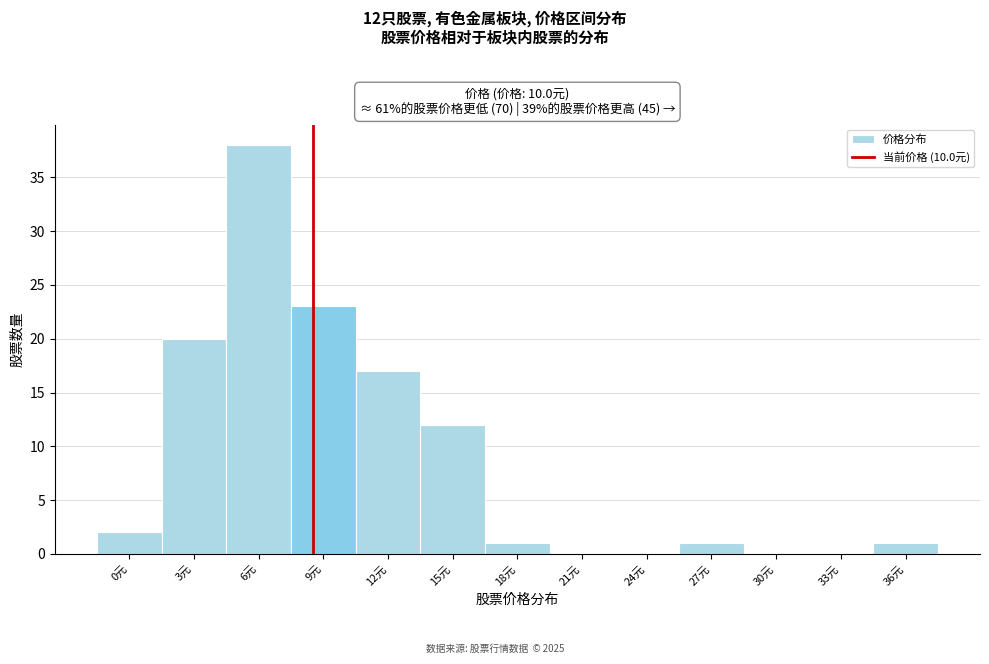

Reading left to right, list all the values displayed in this chart.

0元=2	3元=20	6元=38	9元=23	12元=17	15元=12	18元=1	21元=0	24元=0	27元=1	30元=0	33元=0	36元=1